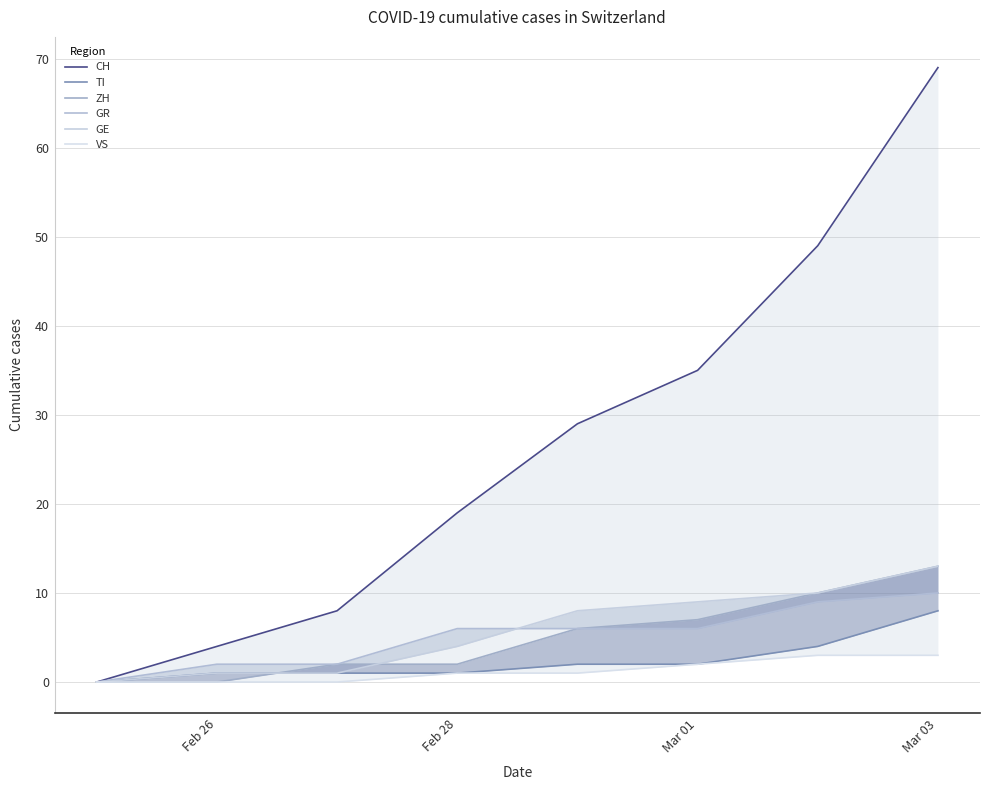

What is the total value across all series at Mar 01?

61